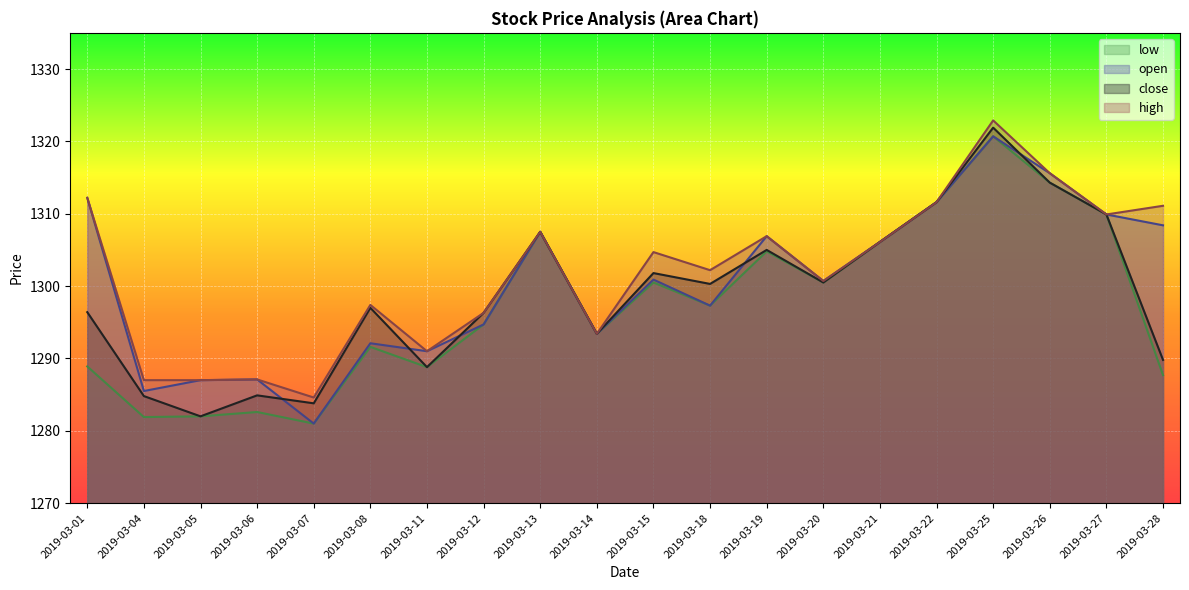

At which category does close reach its first local peak?

2019-03-06